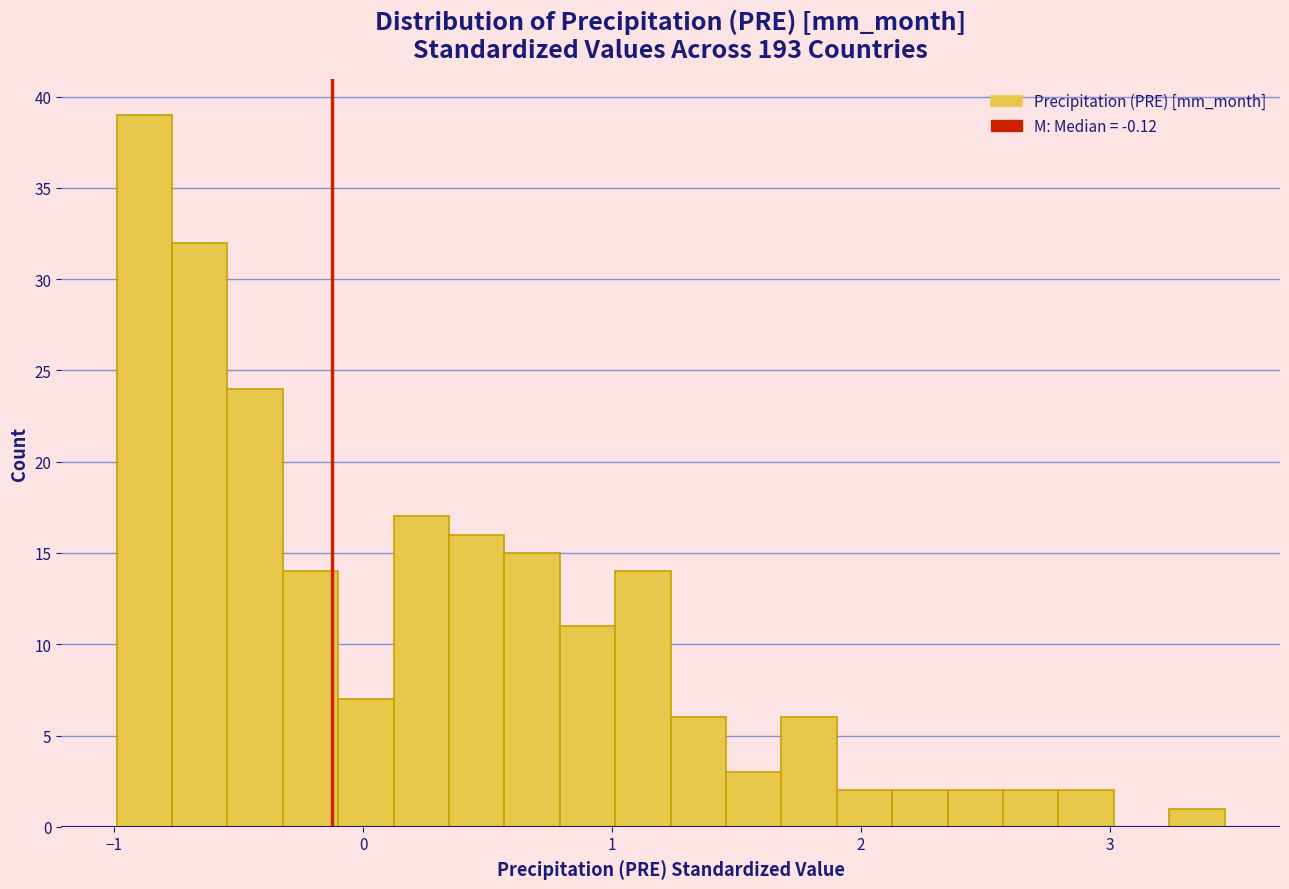

Read against the x-axis, roughly where is the centre of the tallest bar?

-0.9